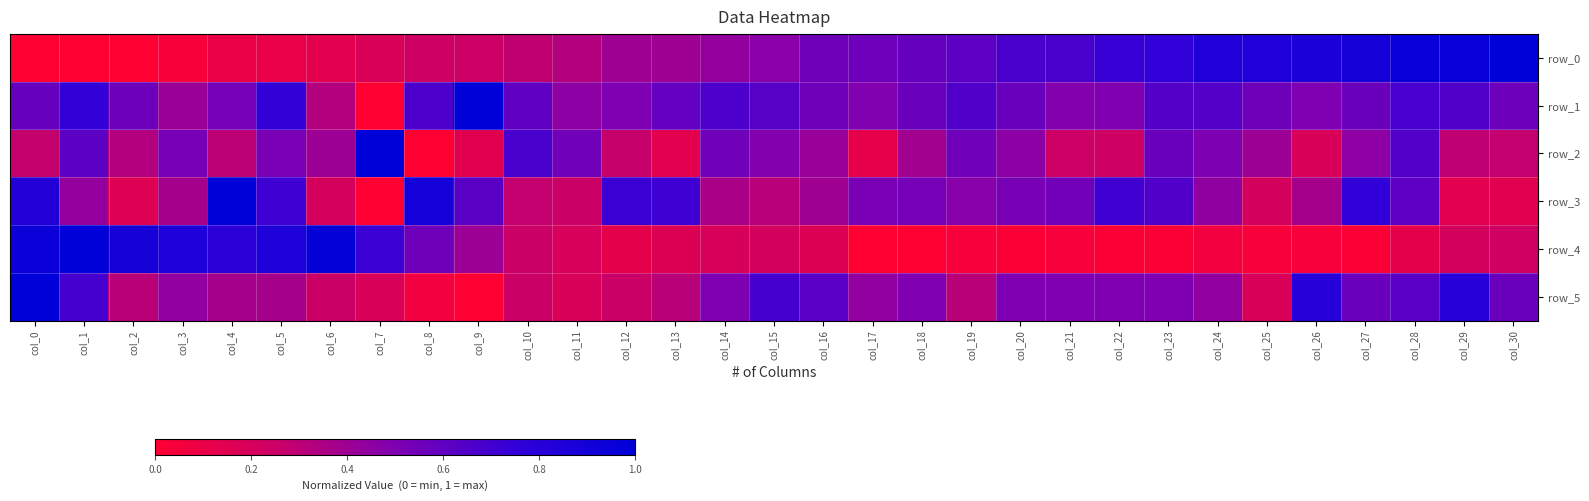

Reading left to right, what are all the values shown in this chart?

row_0: col_0=0.0	col_1=0.0	col_2=0.0	col_3=0.0	col_4=0.1	col_5=0.1	col_6=0.1	col_7=0.2	col_8=0.2	col_9=0.2	col_10=0.3	col_11=0.3	col_12=0.4	col_13=0.4	col_14=0.4	col_15=0.5	col_16=0.6	col_17=0.6	col_18=0.6	col_19=0.6	col_20=0.7	col_21=0.7	col_22=0.7	col_23=0.8	col_24=0.8	col_25=0.8	col_26=0.9	col_27=0.9	col_28=1.0	col_29=1.0	col_30=1.0
row_1: col_0=0.6	col_1=0.7	col_2=0.6	col_3=0.4	col_4=0.5	col_5=0.7	col_6=0.3	col_7=0.0	col_8=0.7	col_9=1.0	col_10=0.6	col_11=0.5	col_12=0.5	col_13=0.6	col_14=0.7	col_15=0.6	col_16=0.6	col_17=0.5	col_18=0.6	col_19=0.7	col_20=0.6	col_21=0.5	col_22=0.5	col_23=0.6	col_24=0.6	col_25=0.6	col_26=0.5	col_27=0.6	col_28=0.7	col_29=0.7	col_30=0.6
row_2: col_0=0.3	col_1=0.6	col_2=0.3	col_3=0.5	col_4=0.3	col_5=0.5	col_6=0.4	col_7=1.0	col_8=0.0	col_9=0.1	col_10=0.7	col_11=0.5	col_12=0.3	col_13=0.1	col_14=0.5	col_15=0.5	col_16=0.4	col_17=0.1	col_18=0.4	col_19=0.5	col_20=0.5	col_21=0.2	col_22=0.2	col_23=0.6	col_24=0.5	col_25=0.4	col_26=0.2	col_27=0.4	col_28=0.6	col_29=0.3	col_30=0.3
row_3: col_0=0.8	col_1=0.4	col_2=0.2	col_3=0.4	col_4=1.0	col_5=0.7	col_6=0.2	col_7=0.0	col_8=0.9	col_9=0.6	col_10=0.3	col_11=0.3	col_12=0.7	col_13=0.7	col_14=0.4	col_15=0.3	col_16=0.4	col_17=0.5	col_18=0.5	col_19=0.5	col_20=0.5	col_21=0.5	col_22=0.7	col_23=0.6	col_24=0.4	col_25=0.2	col_26=0.4	col_27=0.8	col_28=0.6	col_29=0.1	col_30=0.1
row_4: col_0=0.9	col_1=1.0	col_2=0.9	col_3=0.9	col_4=0.8	col_5=0.9	col_6=1.0	col_7=0.7	col_8=0.6	col_9=0.4	col_10=0.3	col_11=0.2	col_12=0.1	col_13=0.2	col_14=0.2	col_15=0.2	col_16=0.2	col_17=0.0	col_18=0.0	col_19=0.0	col_20=0.0	col_21=0.0	col_22=0.0	col_23=0.0	col_24=0.1	col_25=0.0	col_26=0.0	col_27=0.0	col_28=0.1	col_29=0.2	col_30=0.2
row_5: col_0=1.0	col_1=0.7	col_2=0.3	col_3=0.4	col_4=0.4	col_5=0.4	col_6=0.2	col_7=0.2	col_8=0.1	col_9=0.0	col_10=0.2	col_11=0.2	col_12=0.2	col_13=0.3	col_14=0.5	col_15=0.7	col_16=0.6	col_17=0.4	col_18=0.5	col_19=0.3	col_20=0.5	col_21=0.5	col_22=0.5	col_23=0.5	col_24=0.4	col_25=0.2	col_26=0.8	col_27=0.6	col_28=0.6	col_29=0.8	col_30=0.6